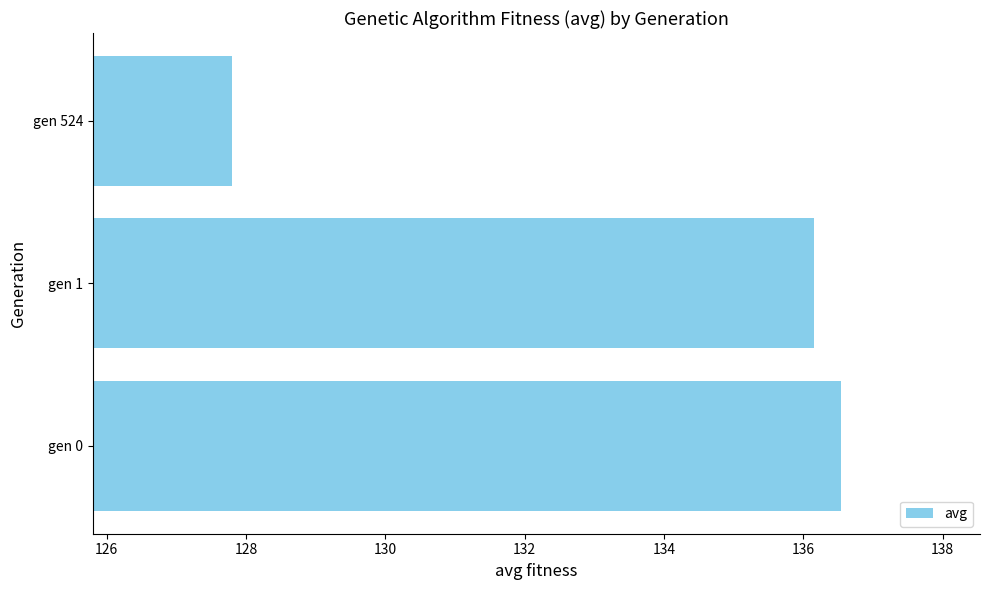

Rank the categories by value from highest to lowest.

gen 0, gen 1, gen 524